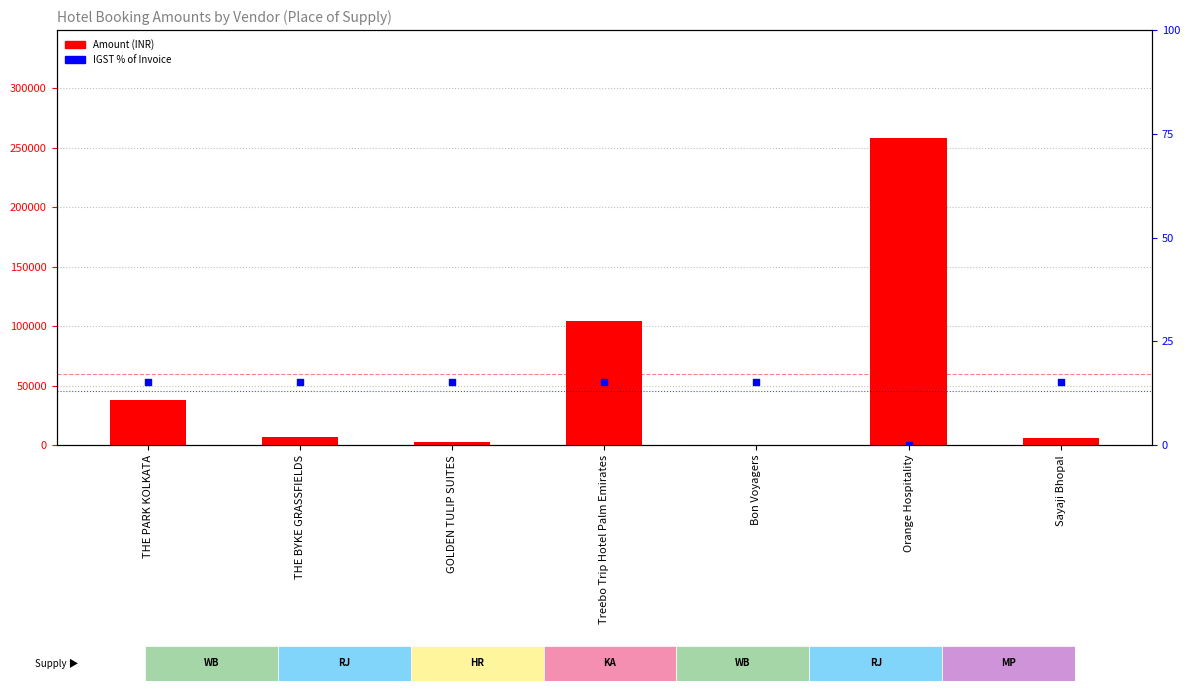

At how many categories does at least one series exceed 87494?

2